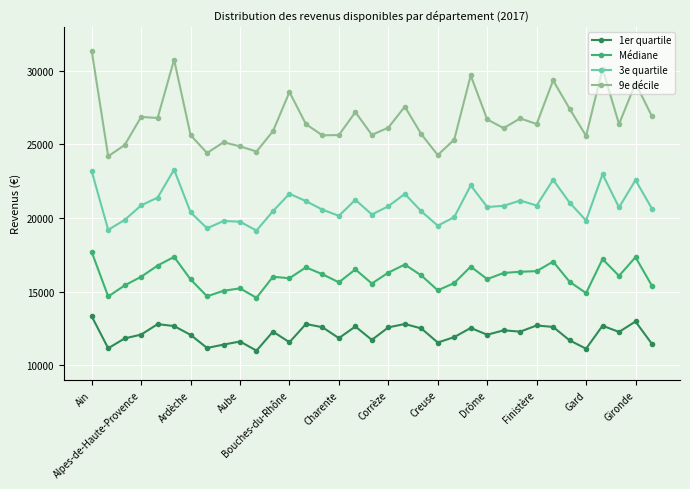

How many interior local peaks does the 3e quartile series have?

10